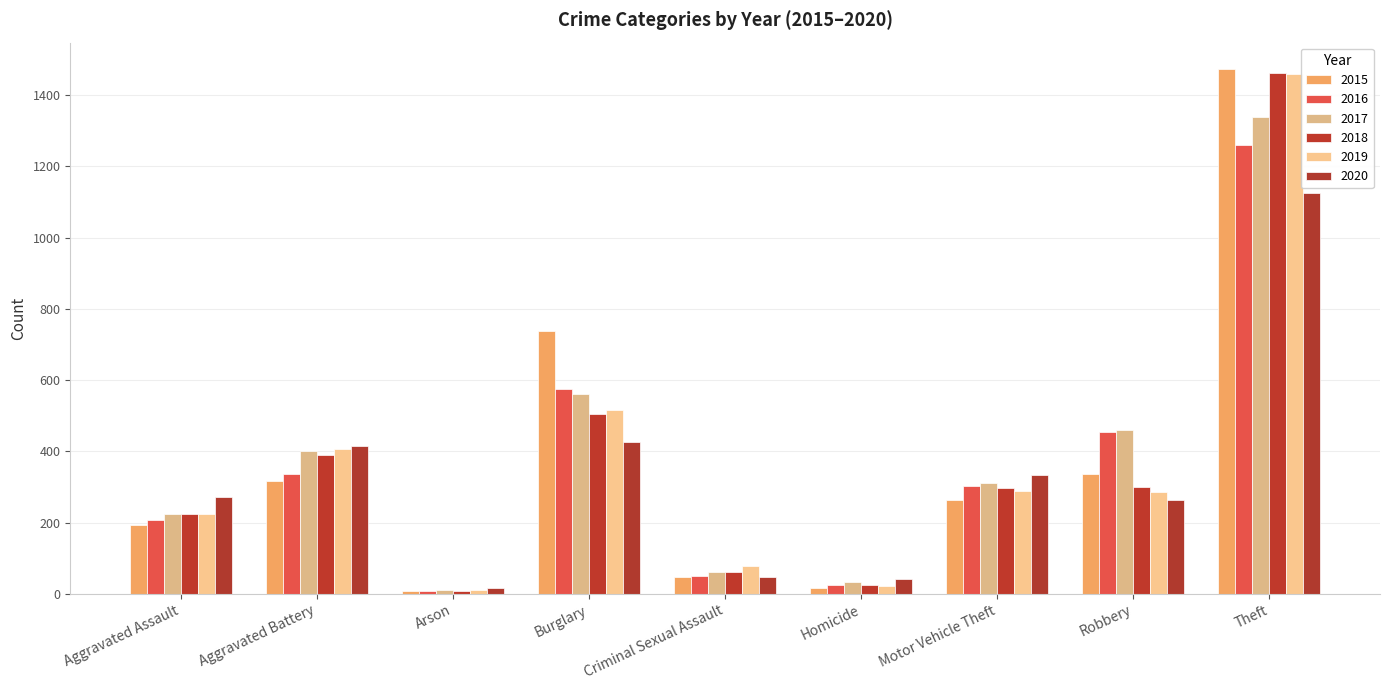

The value of 2015 at Burglary is 738. True or false?

True